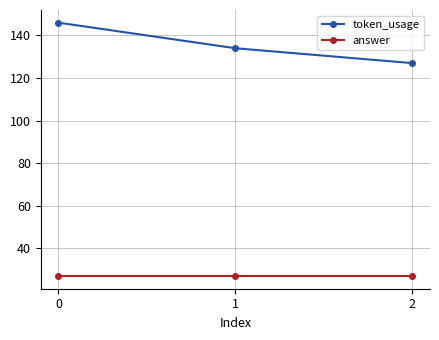

What is the sum of the token_usage values at 1 and 0?

280